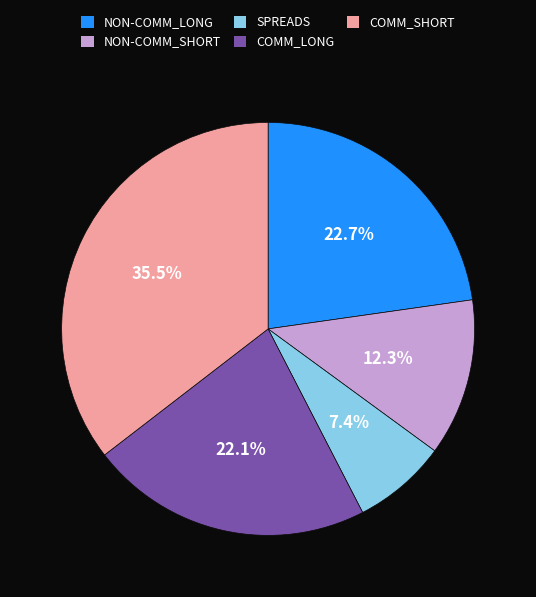

Between COMM_LONG and SPREADS, which is larger?

COMM_LONG